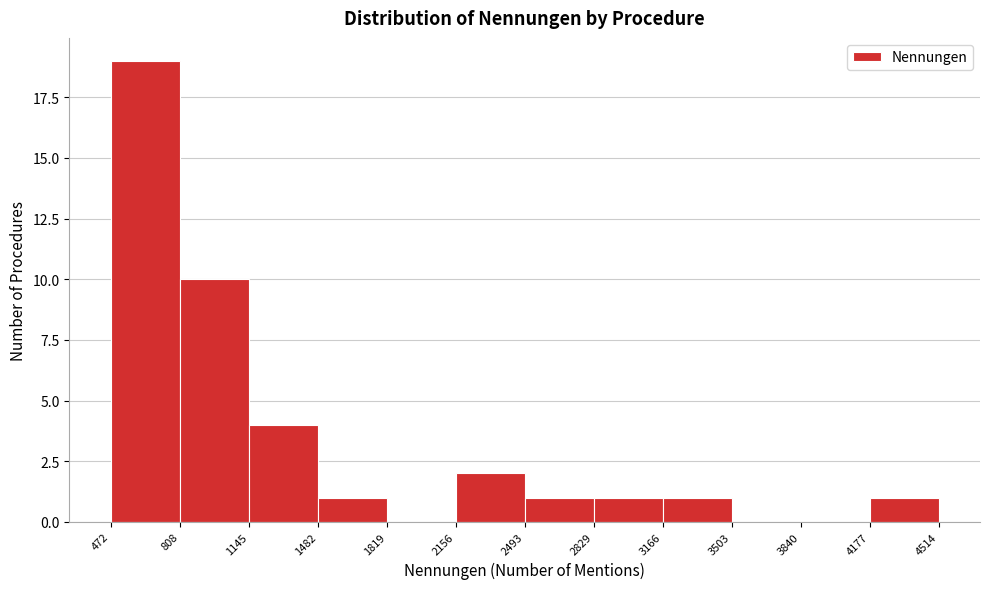

Reading left to right, transcribe this chart: for each bar, give the range it covers on the x-axis and its height. The values are not printed on the chart, so give them approximately, as read against the axis.

472 to 808: 19
808 to 1145: 10
1145 to 1482: 4
1482 to 1819: 1
1819 to 2156: 0
2156 to 2493: 2
2493 to 2829: 1
2829 to 3166: 1
3166 to 3503: 1
3503 to 3840: 0
3840 to 4177: 0
4177 to 4514: 1